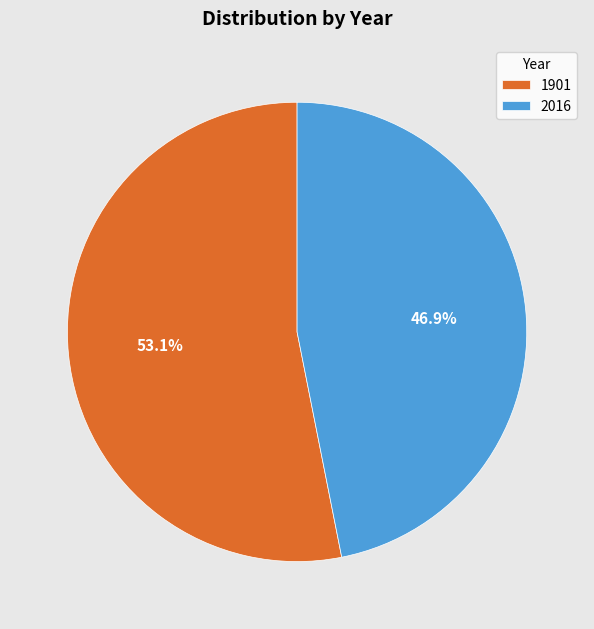

What is the largest slice in the pie chart?

1901